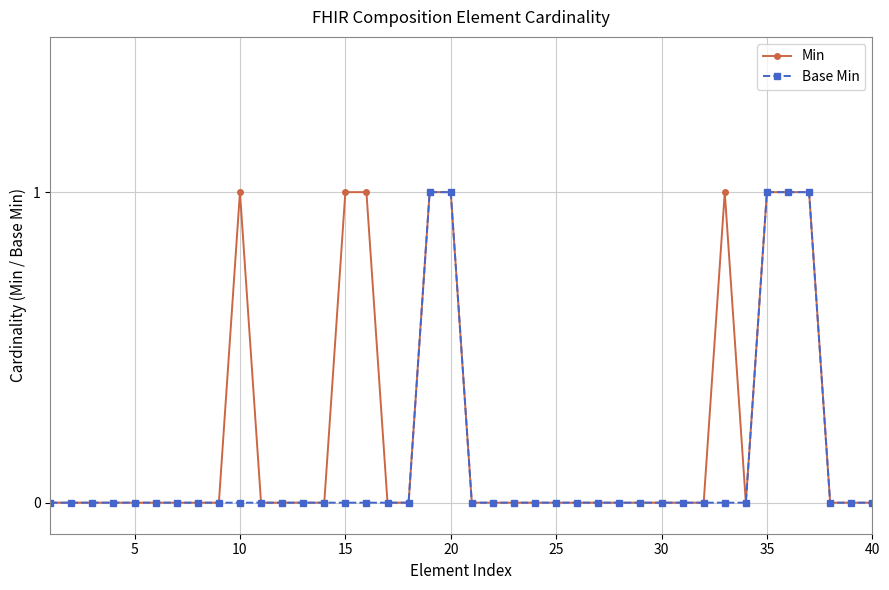

List the series in order of their overall mean, lowest first.

Base Min, Min